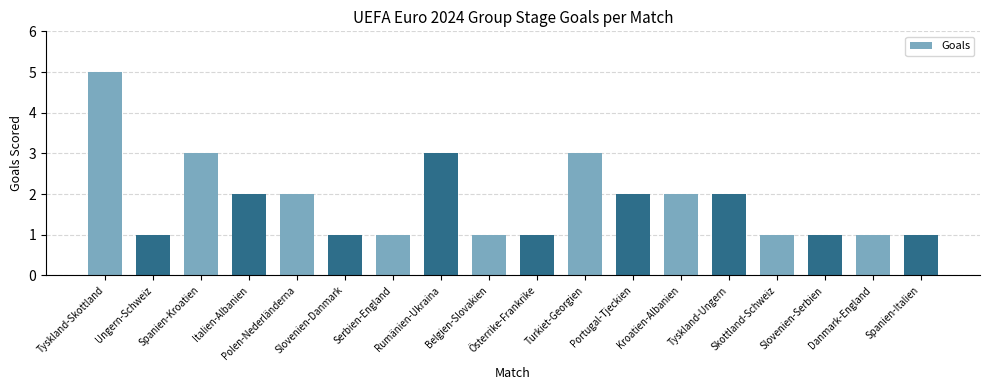

What is the approximate value at Portugal-Tjeckien?

2